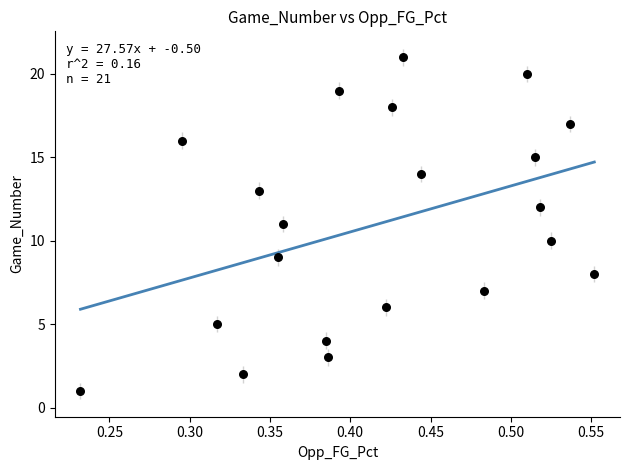

What is the range of Y values (max minus min)?

20